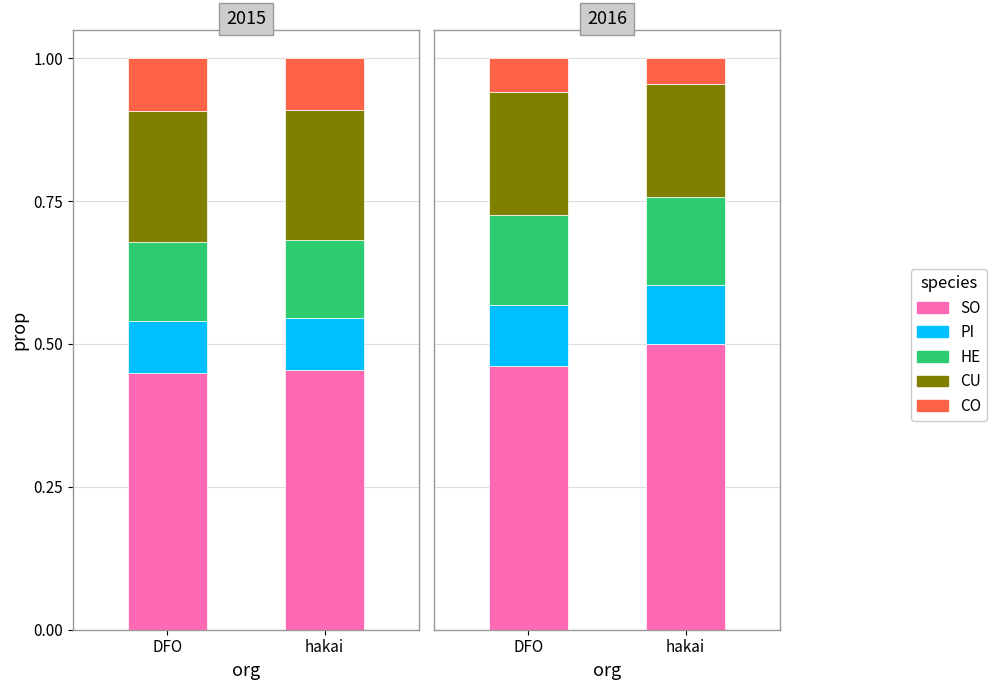

At how many categories does at least one series exceed 0?

2